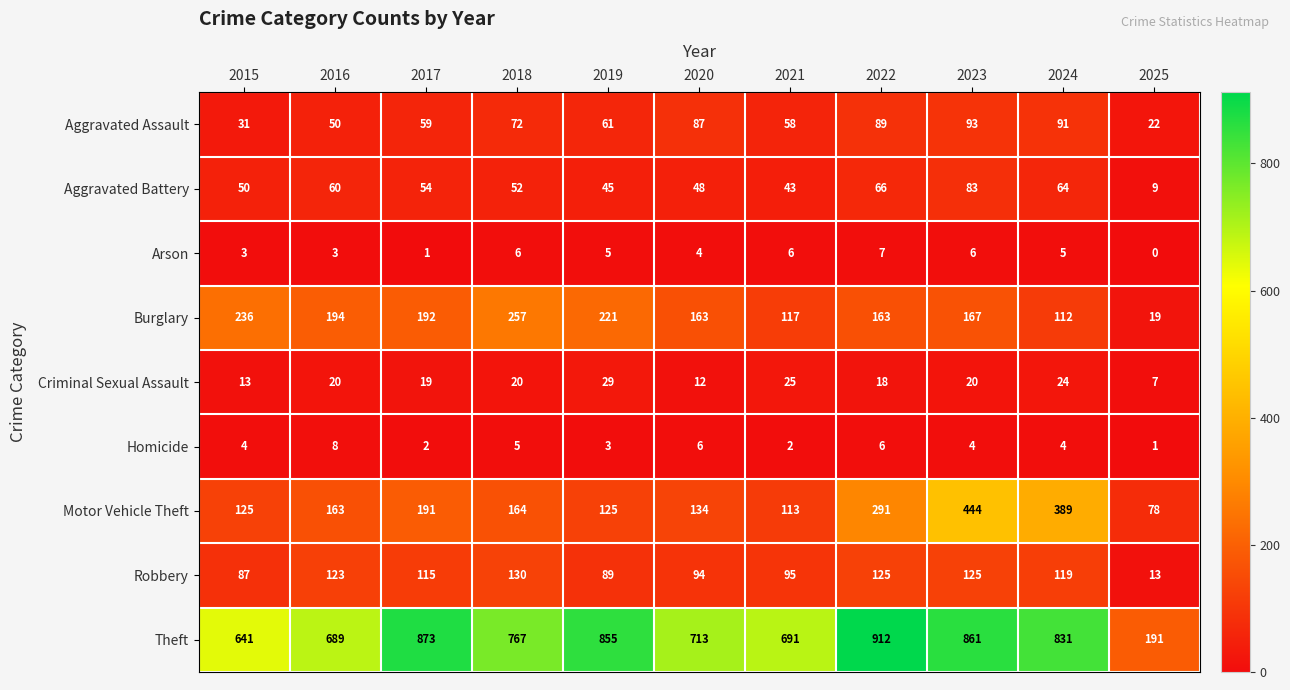

What is the minimum value for Aggravated Battery?

9